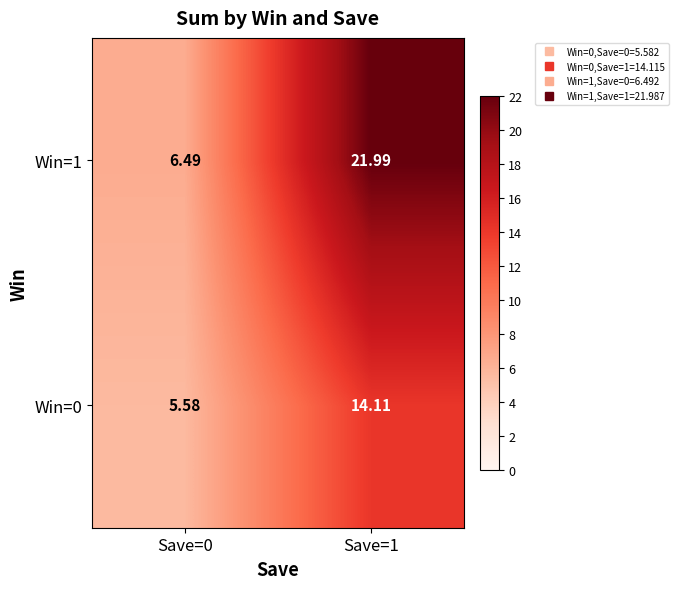

Is the value of Win=0 at Save=1 greater than the value of Win=1 at Save=0?

Yes